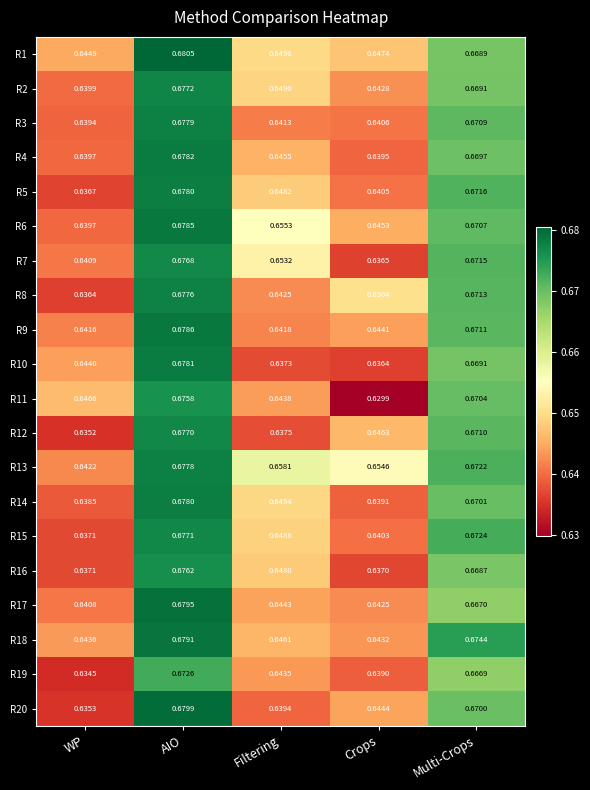

At which category is the sum across all series the highest?

AIO